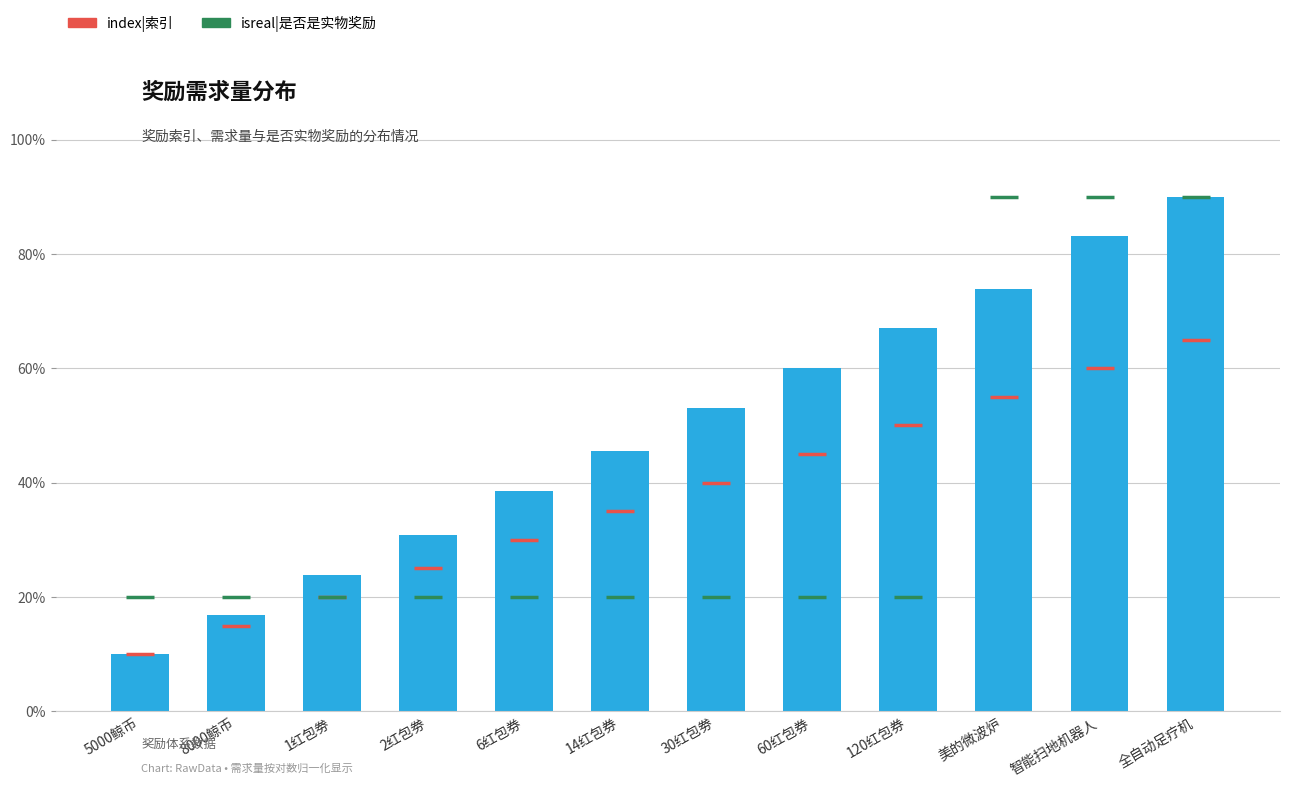

List the labels in order of need|需求量 value, smallest first.

5000鲸币, 8000鲸币, 1红包劵, 2红包劵, 6红包券, 14红包券, 30红包劵, 60红包券, 120红包券, 美的微波炉, 智能扫地机器人, 全自动足疗机